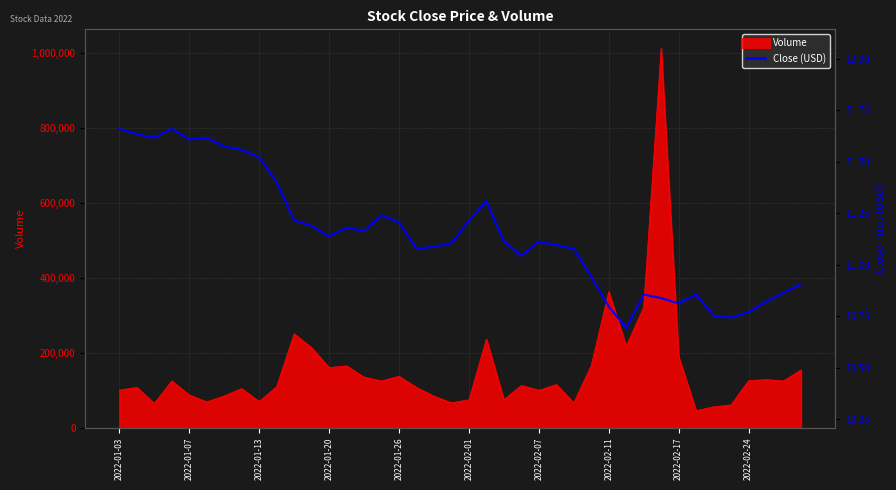

True or false: there are more than 0 points higher than both neighbors.

True